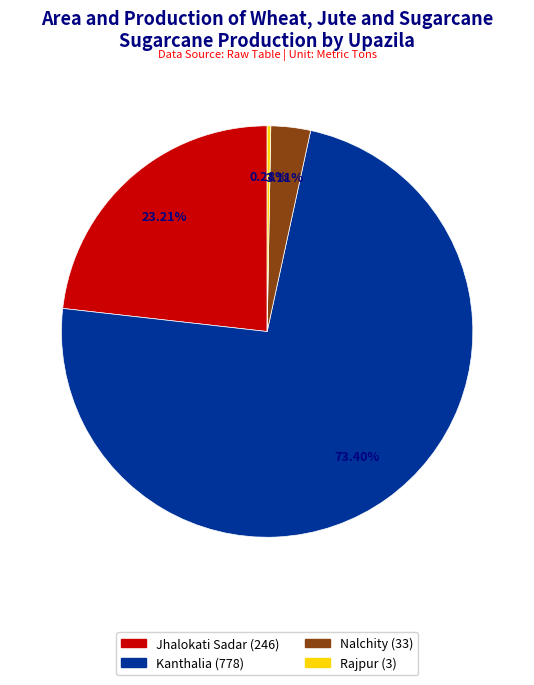

Is it true that Rajpur is 0% of the pie?

True